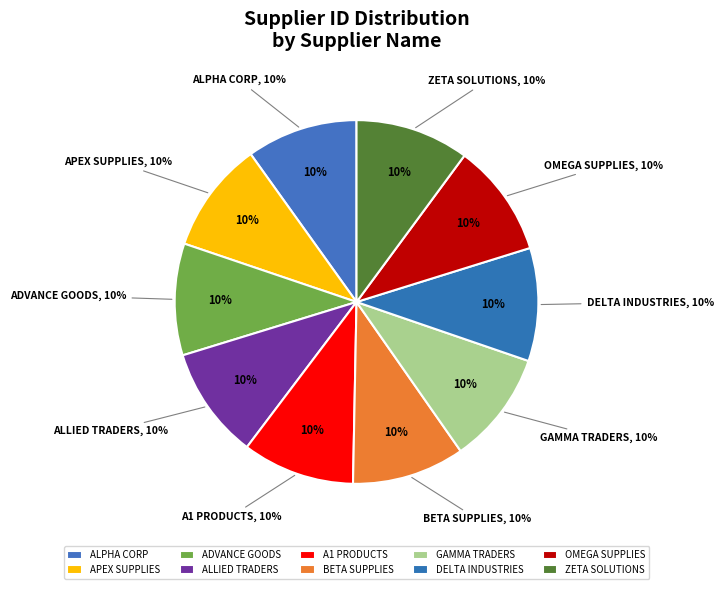

True or false: A1 Products accounts for 1% of the total.

False